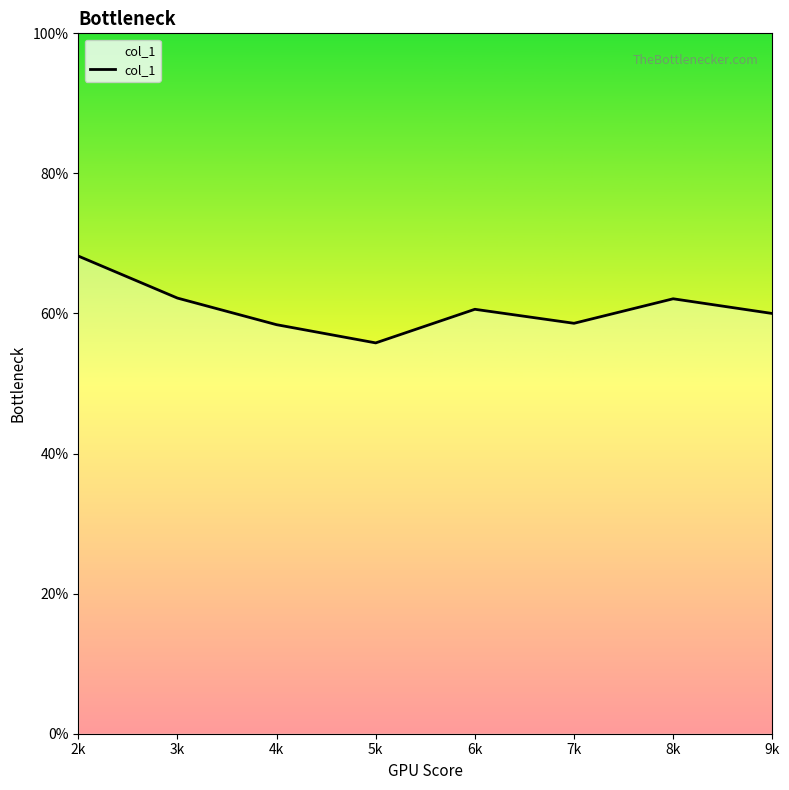

Where is the first local minimum?

5k